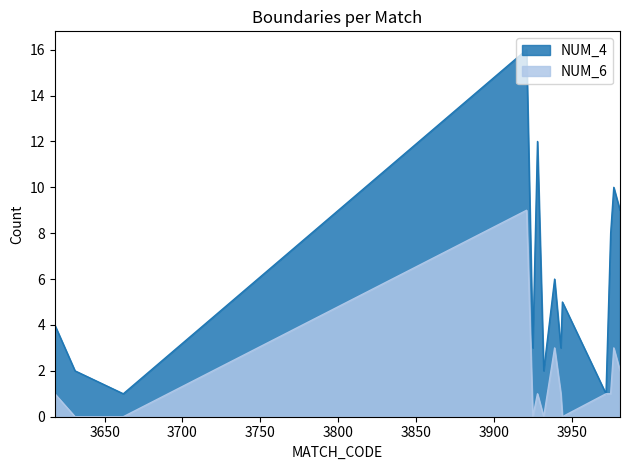

Where is the first local minimum for NUM_6?

3925